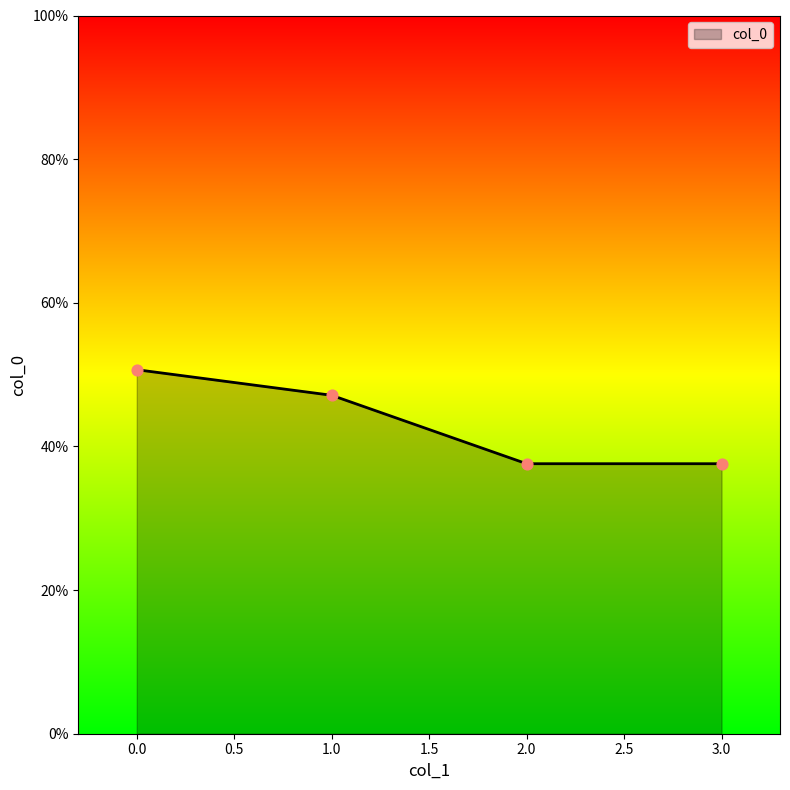

What is the ratio of the value at 1.0 to the value at 2.0?

1.3